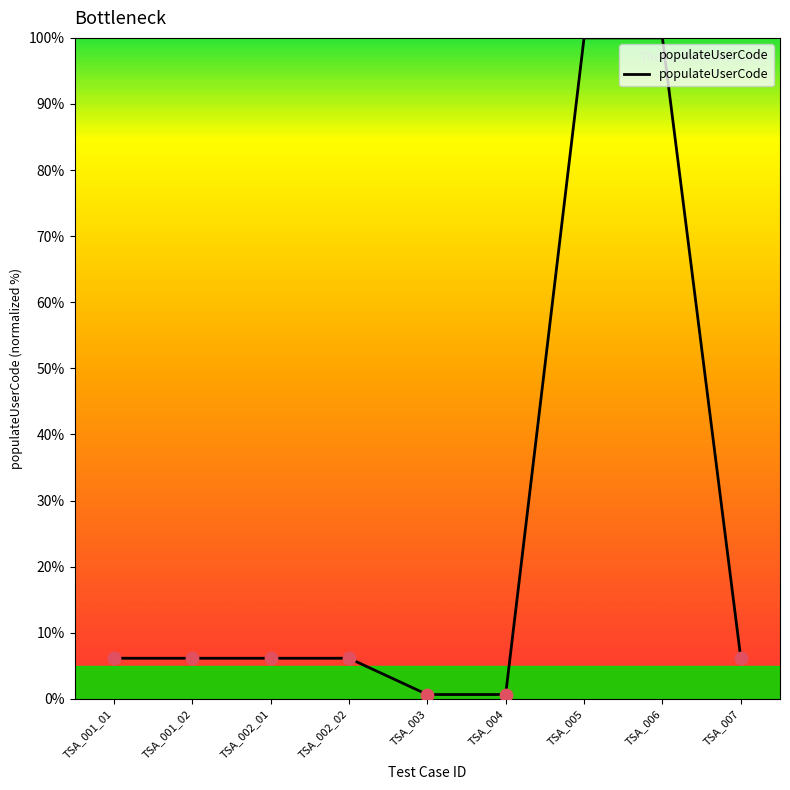

What is the change in value from TSA_001_01 to TSA_004?

-5.5